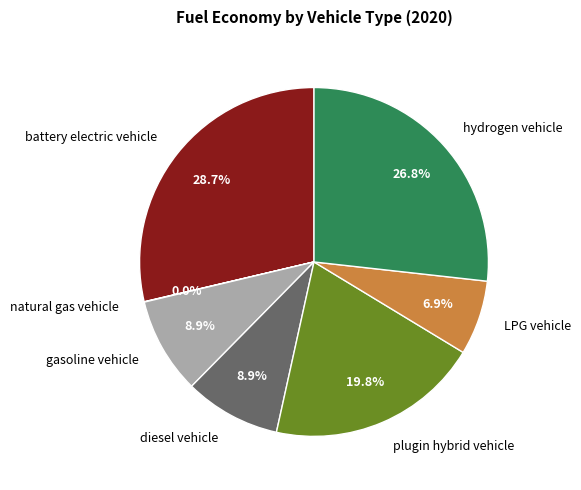

Do plugin hybrid vehicle and battery electric vehicle together represent more than half of the pie?

No